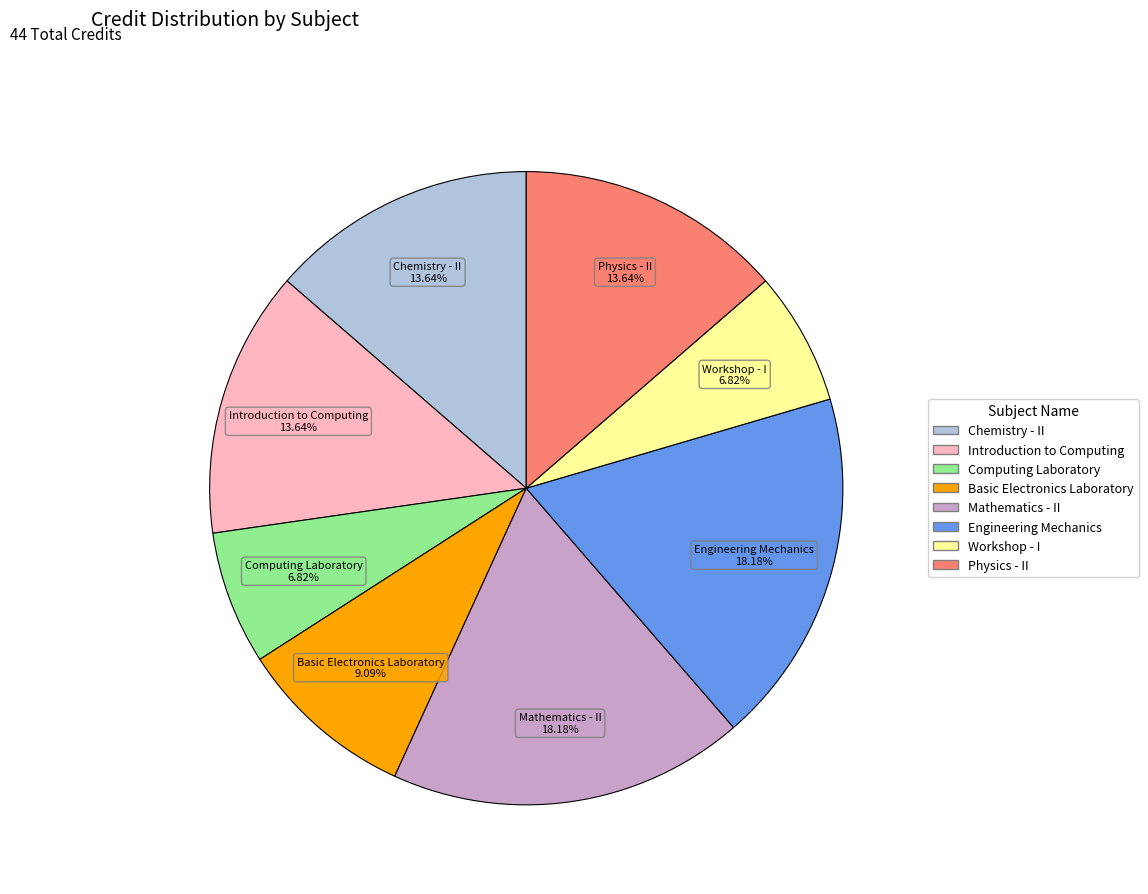

Which has a higher value, Computing Laboratory or Mathematics - II?

Mathematics - II